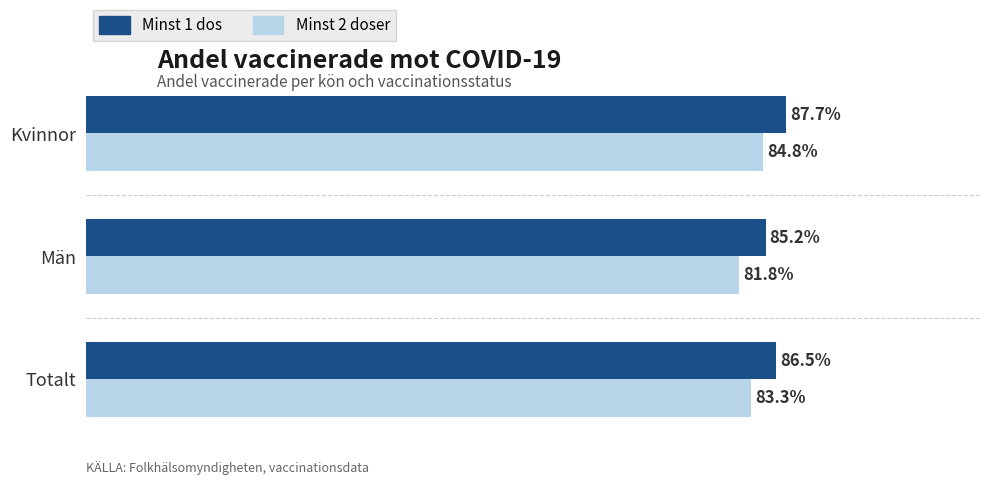

What are all the series names shown in the legend?

Minst 1 dos, Minst 2 doser